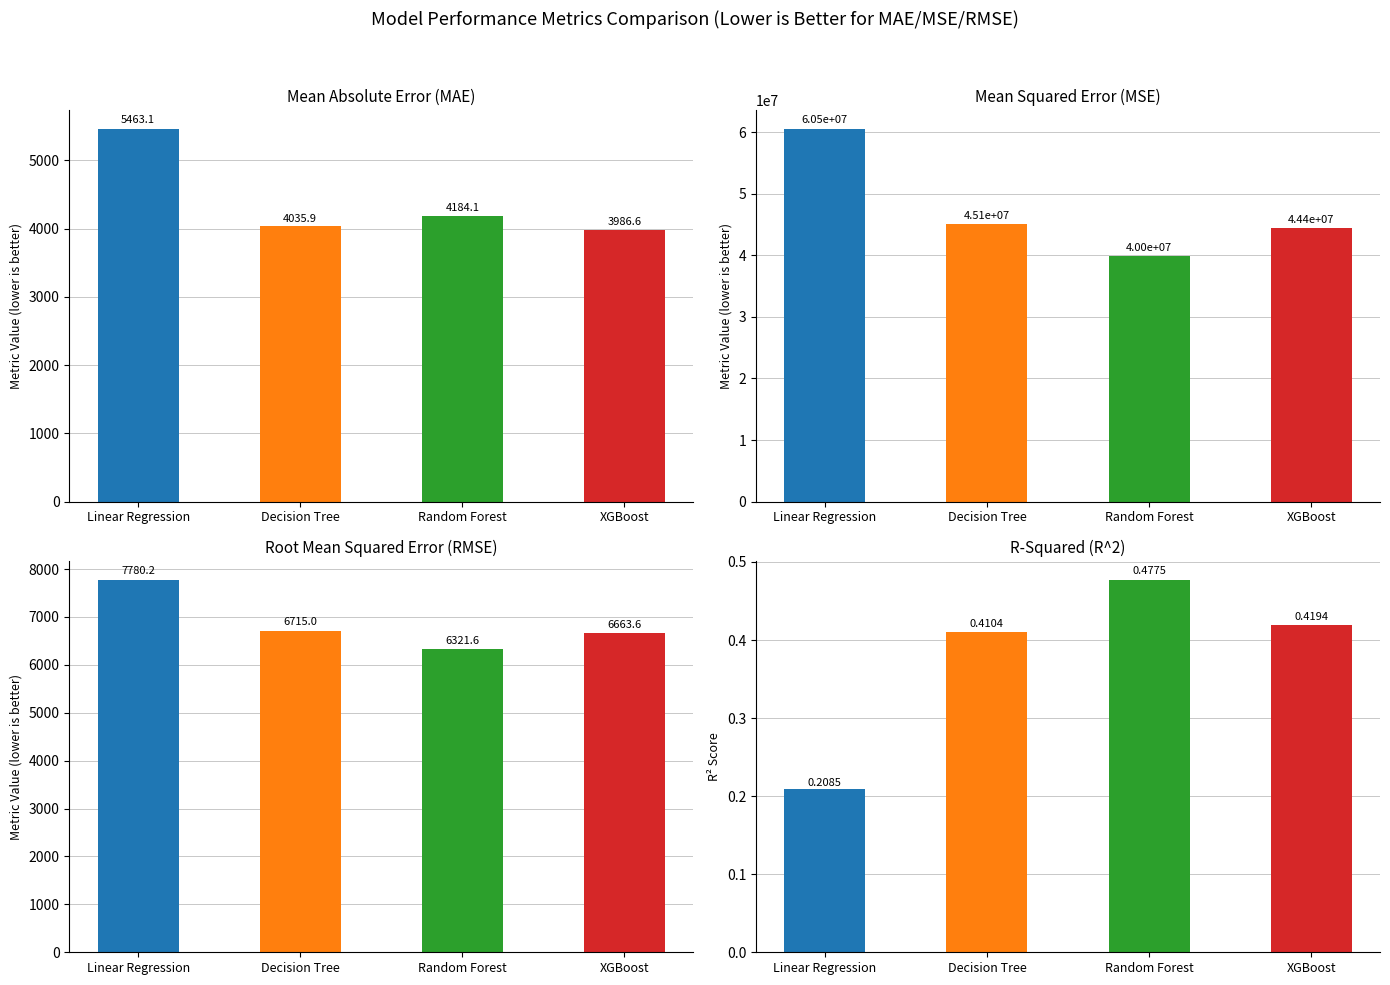

Reading left to right, extract all data points from this chart.

MAE: Linear Regression=5463.1	Decision Tree=4035.9	Random Forest=4184.1	XGBoost=3986.6
MSE: Linear Regression=60532243.5	Decision Tree=45090959.9	Random Forest=39962584.3	XGBoost=44403763.4
RMSE: Linear Regression=7780.2	Decision Tree=6715.0	Random Forest=6321.6	XGBoost=6663.6
R^2: Linear Regression=0.2	Decision Tree=0.4	Random Forest=0.5	XGBoost=0.4